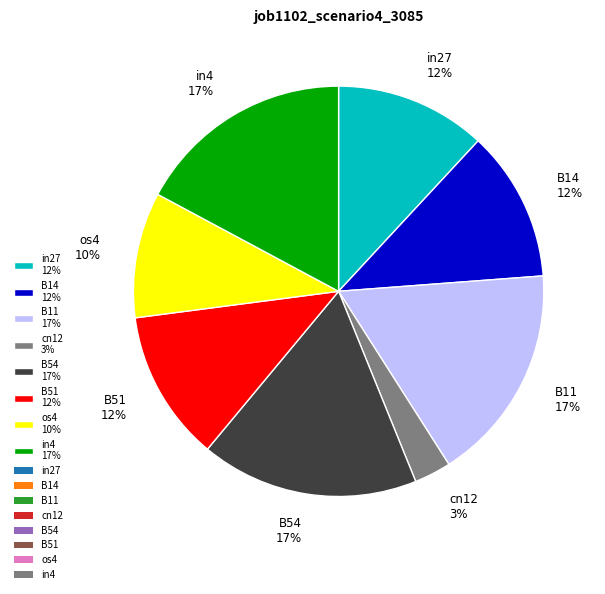

How many slices are in this pie chart?

8